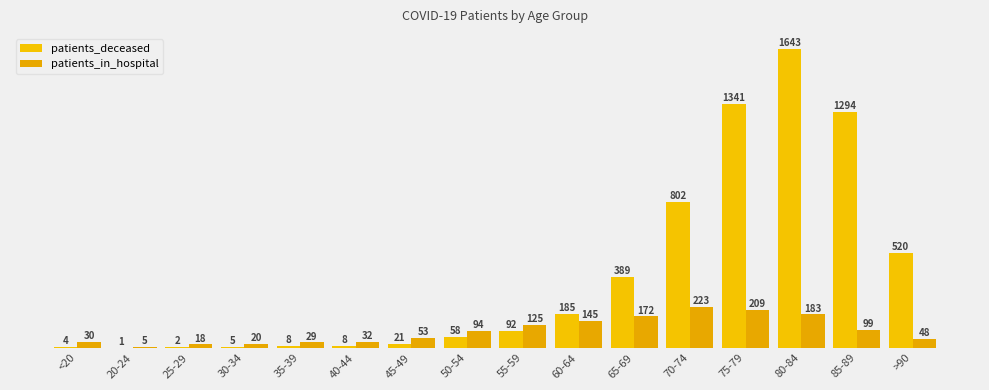

How many data points in patients_in_hospital are above 94?

7